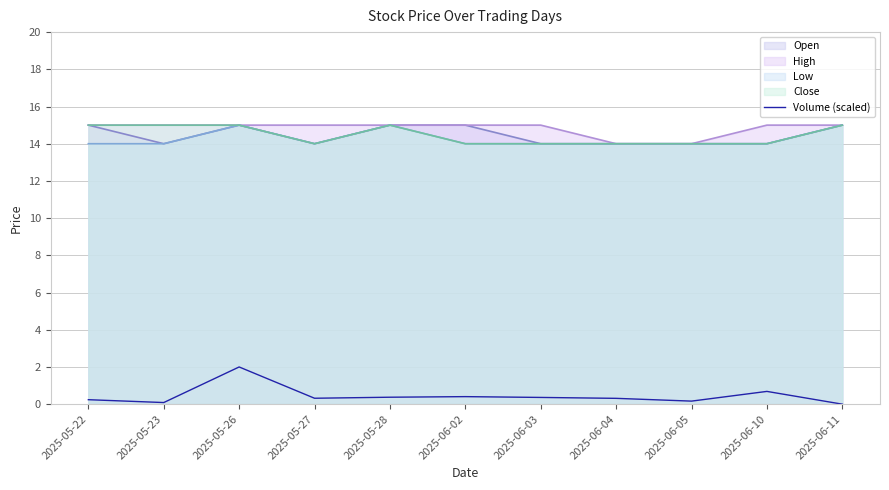

Which category has the highest value in the Volume (scaled) series?

2025-05-26